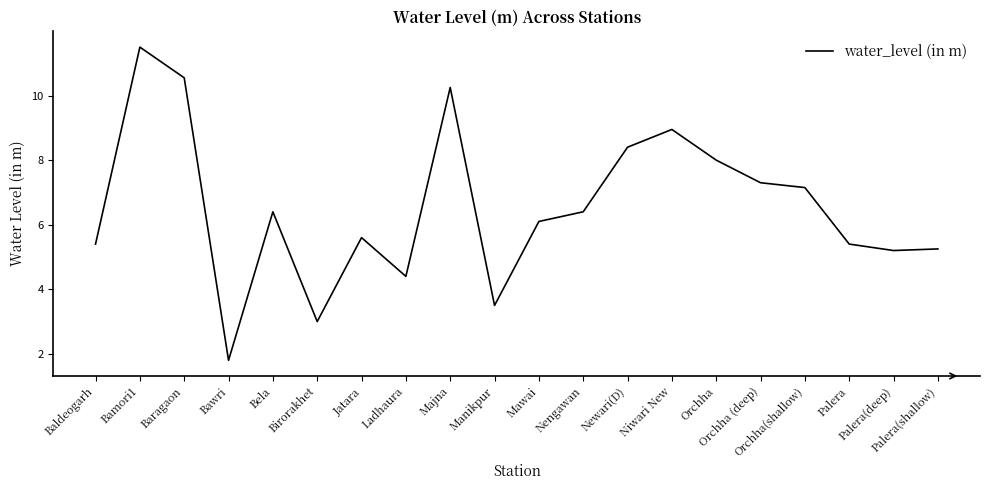

The chart shows a value of 12.0 at Orchha. True or false?

False